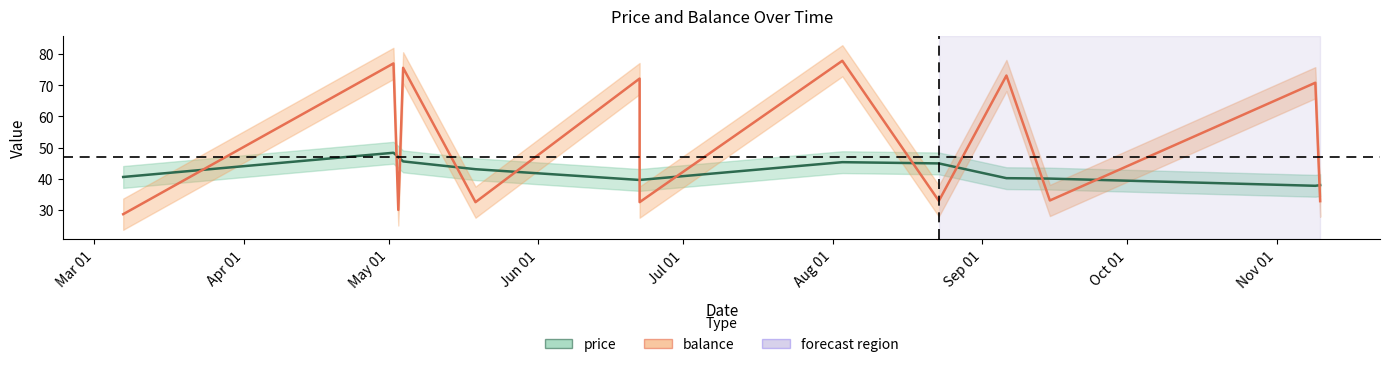

Rank the categories by balance value from highest to lowest.

2016-08-03, 2016-05-02, 2016-05-04, 2016-09-06, 2016-06-22, 2016-11-09, 2016-09-15, 2016-08-23, 2016-11-10, 2016-05-19, 2016-06-22, 2016-05-03, 2016-03-07